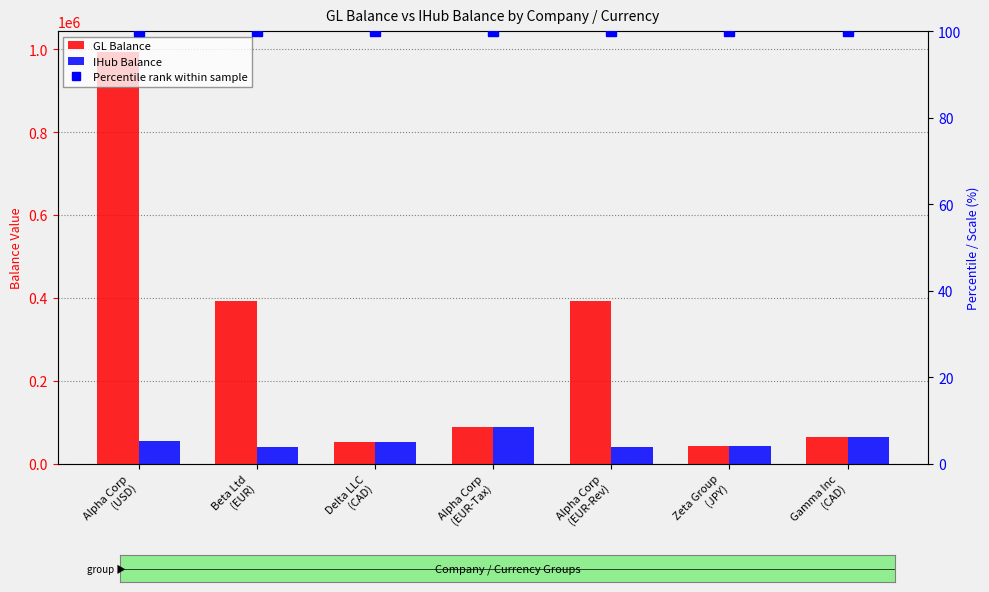

Where does the IHub Balance series first go above 51118?

Alpha Corp
(USD)